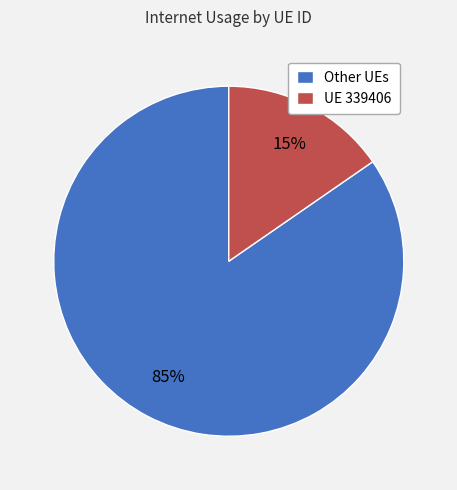

Is there any slice that represents more than half of the pie?

Yes